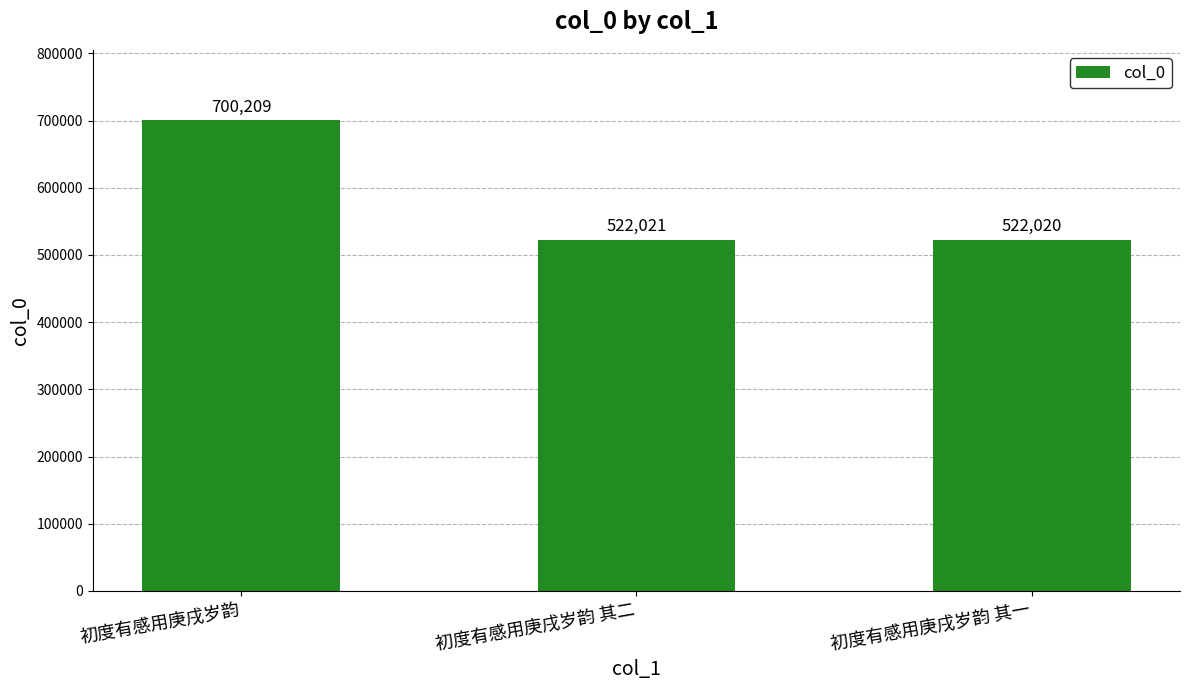

True or false: the data shows 780834 at 初度有感用庚戌岁韵 其一.

False